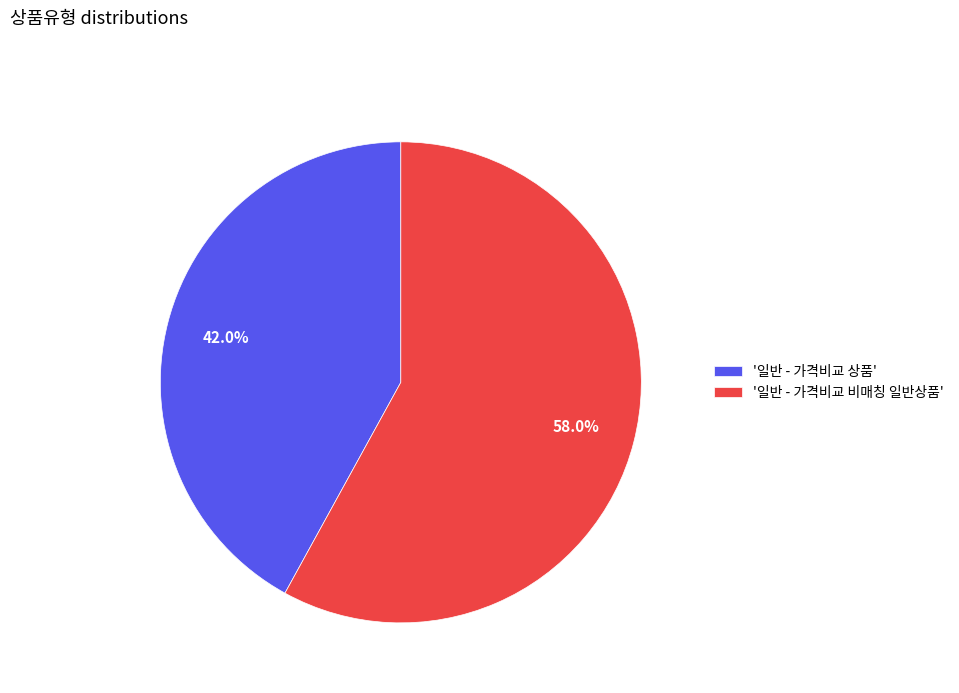

What portion of the pie excludes '일반 - 가격비교 비매칭 일반상품'?

42.0%